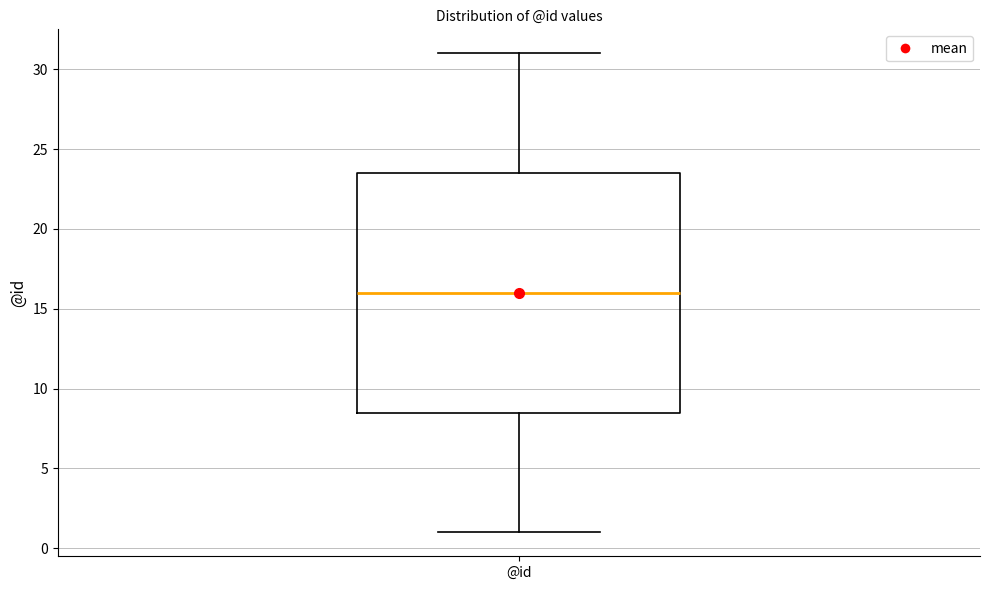

Transcribe this box plot: give where the median line is, the range the box spans, and where the two whiskers end, as read against the y-axis. The values are not printed on the chart, so give them approximately, as read against the axis.

median 16.0, box 8.5 to 23.5, whiskers 1.0 to 31.0